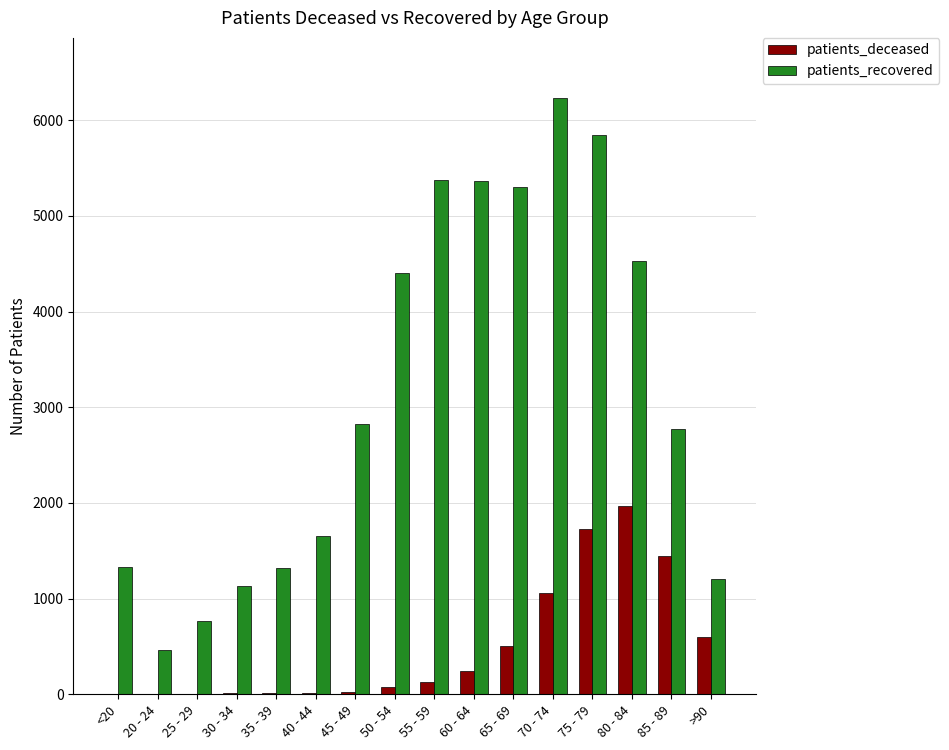

Between 35 - 39 and 65 - 69, which series saw the biggest shift?

patients_recovered